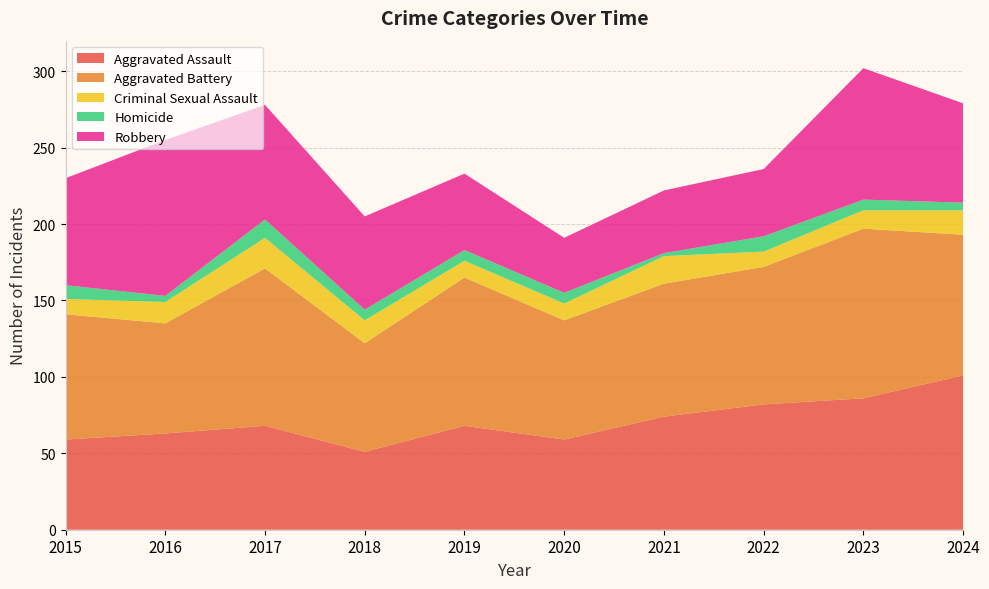

Reading left to right, list all the values displayed in this chart.

Aggravated Assault: 2015=59	2016=63	2017=68	2018=51	2019=68	2020=59	2021=74	2022=82	2023=86	2024=101
Aggravated Battery: 2015=82	2016=72	2017=103	2018=71	2019=97	2020=78	2021=87	2022=90	2023=111	2024=92
Criminal Sexual Assault: 2015=10	2016=14	2017=20	2018=15	2019=11	2020=11	2021=18	2022=10	2023=12	2024=16
Homicide: 2015=9	2016=4	2017=12	2018=7	2019=7	2020=7	2021=2	2022=10	2023=7	2024=5
Robbery: 2015=70	2016=102	2017=75	2018=61	2019=50	2020=36	2021=41	2022=44	2023=86	2024=65